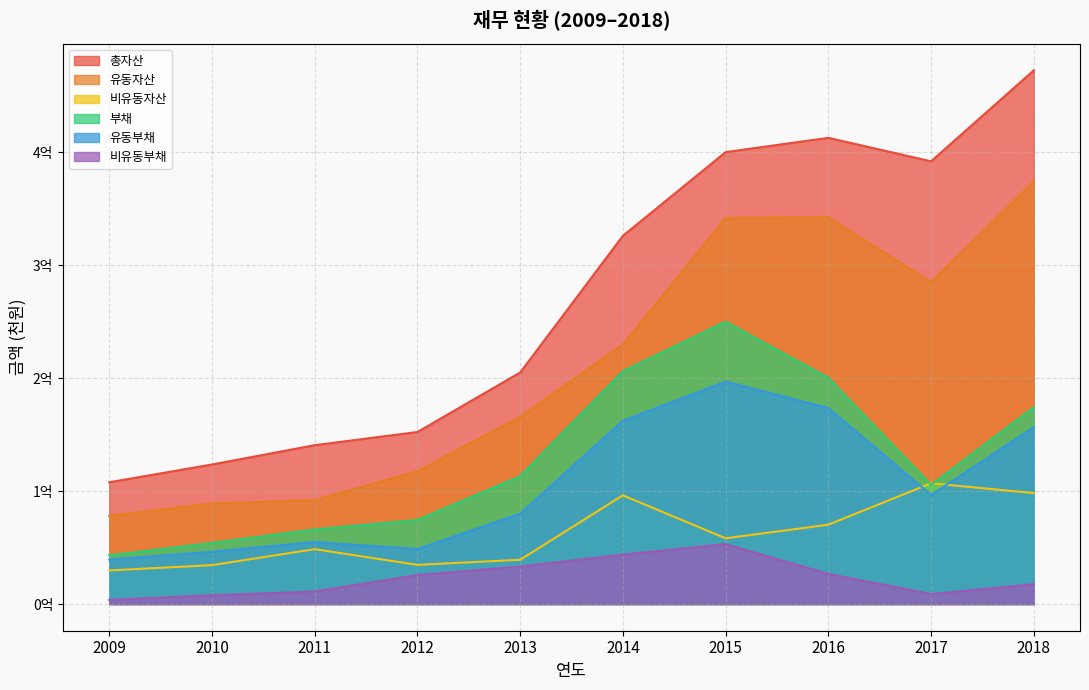

What is the value of the 총자산 point at the 6th from the left?

325953052